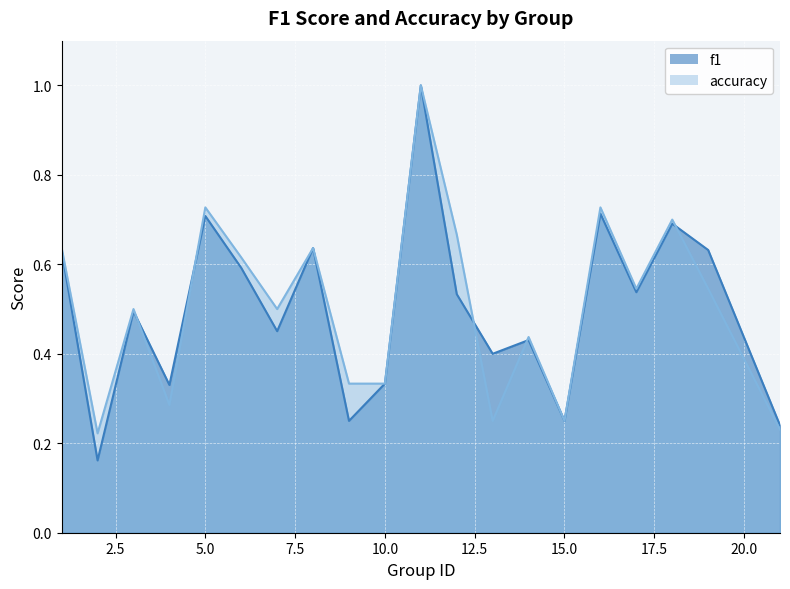

Which category has the highest value in the f1 series?

11